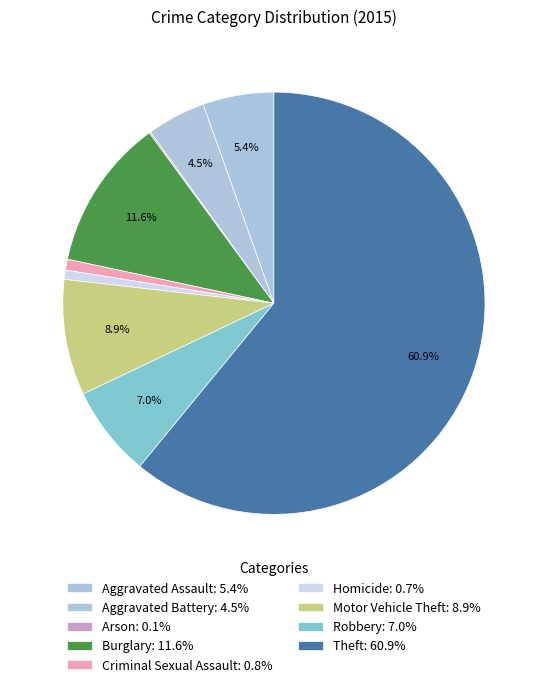

To the nearest percent, what percentage of the pie is Burglary?

12%